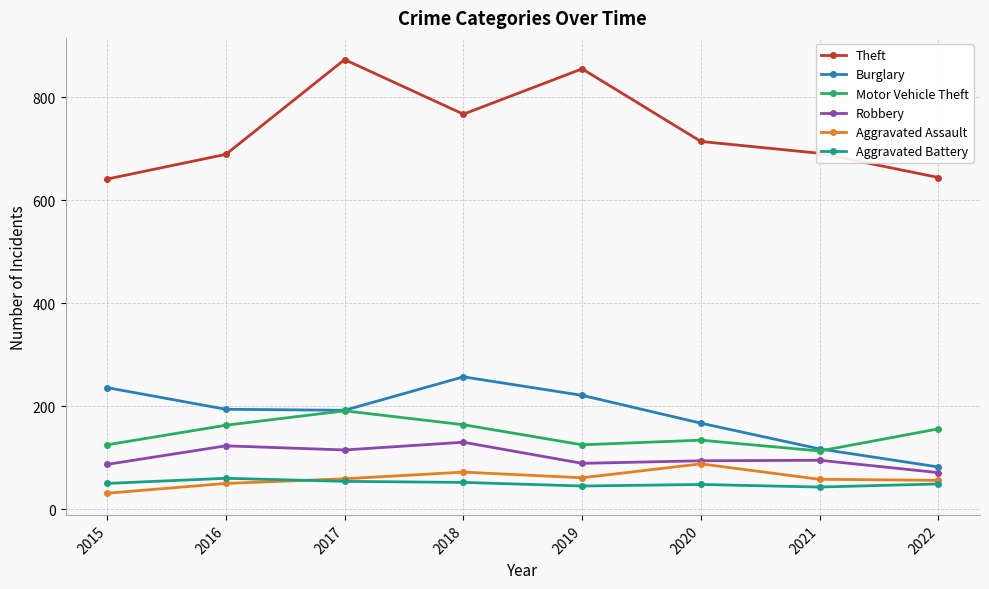

What is the total value across all series at 2018?

1442